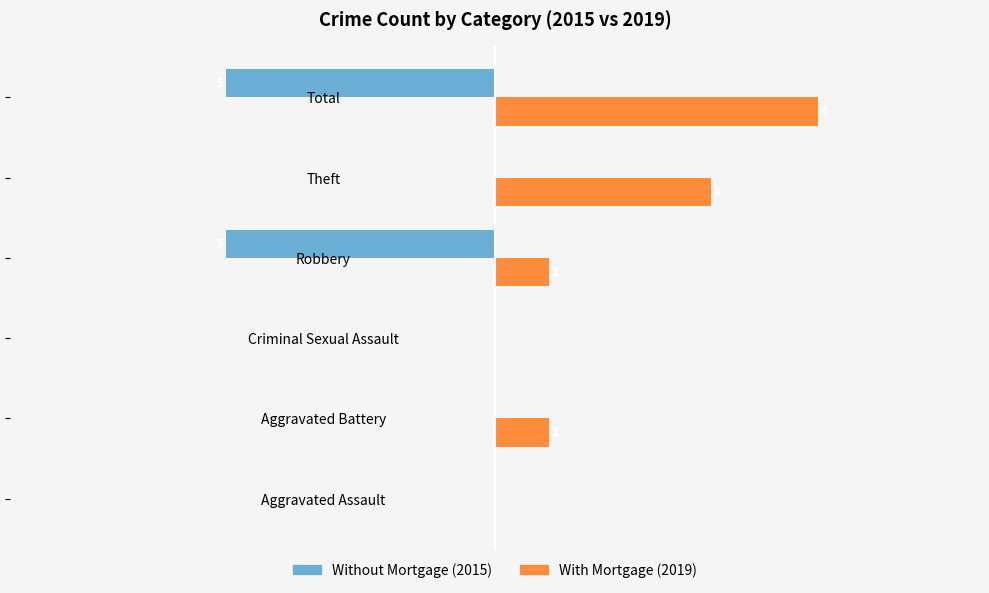

At which category is the sum across all series the highest?

Theft